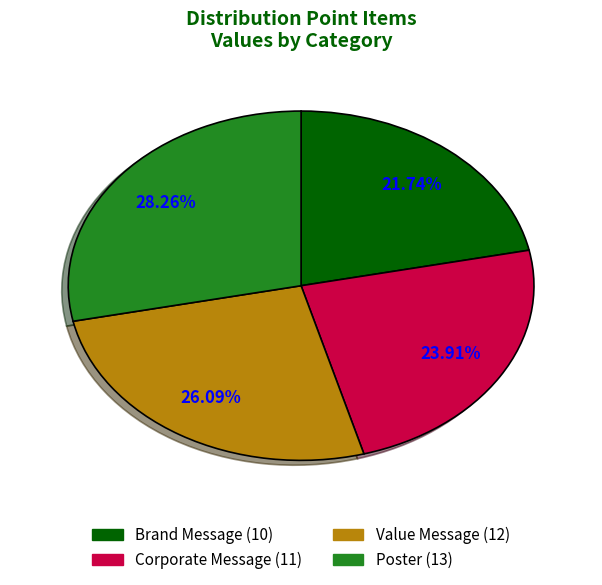

Does Value Message represent more than half of the total?

No